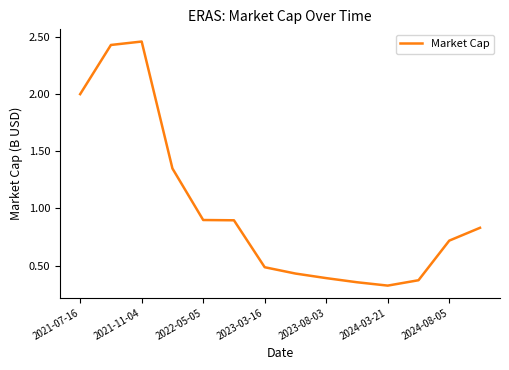

What value does the data have at 2023-03-16?

0.5